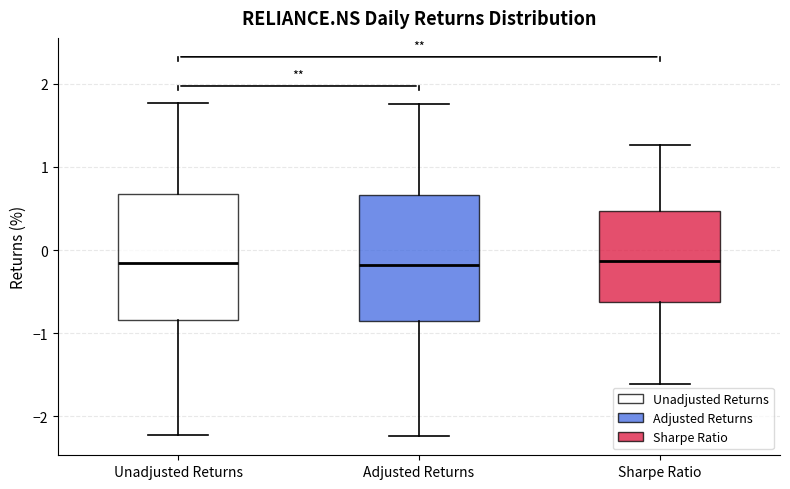

Reading left to right, transcribe this box plot: for each box, give where its median line is, the range the box spans, and where its two whiskers end, as read against the y-axis. The values are not printed on the chart, so give them approximately, as read against the axis.

Unadjusted Returns: median -0.2, box -0.8 to 0.7, whiskers -2.2 to 1.8
Adjusted Returns: median -0.2, box -0.9 to 0.7, whiskers -2.2 to 1.8
Sharpe Ratio: median -0.1, box -0.6 to 0.5, whiskers -1.6 to 1.3